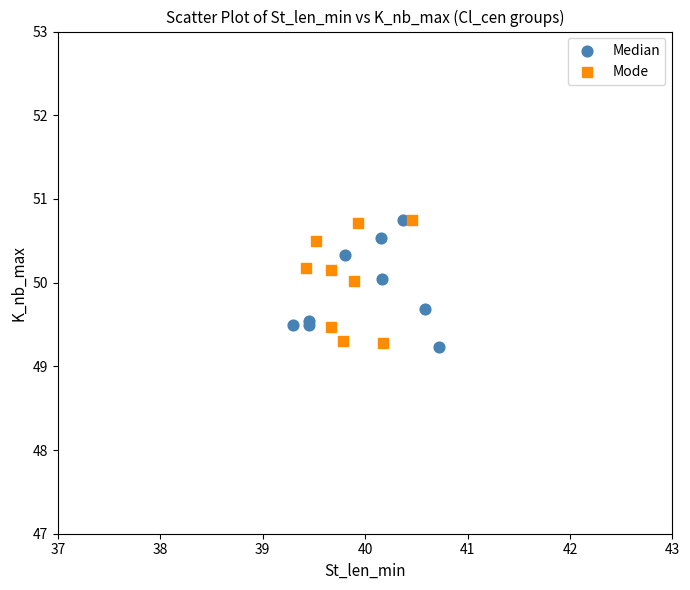

What are all the series names shown in the legend?

Median, Mode